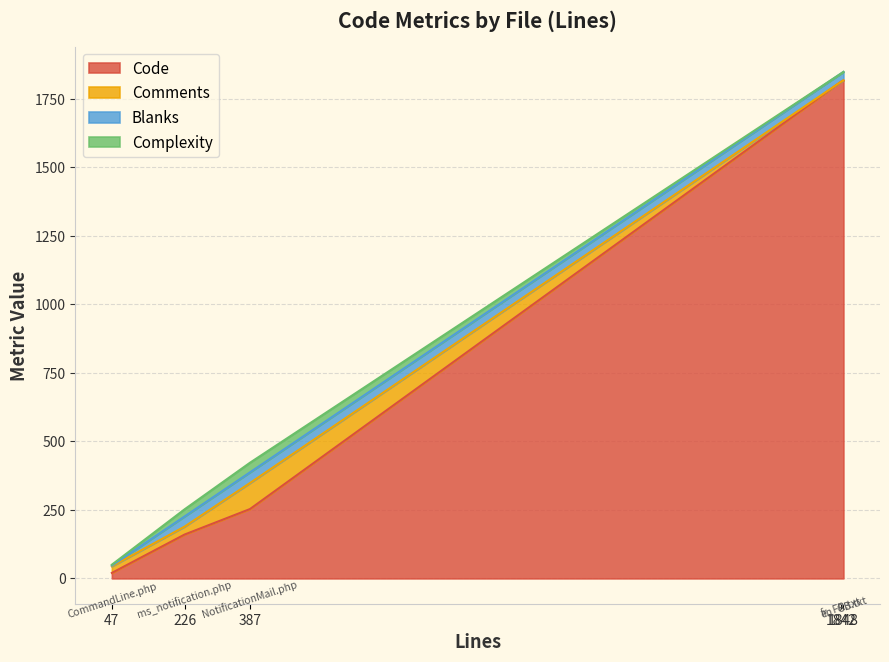

What is the maximum value for Code?

1817